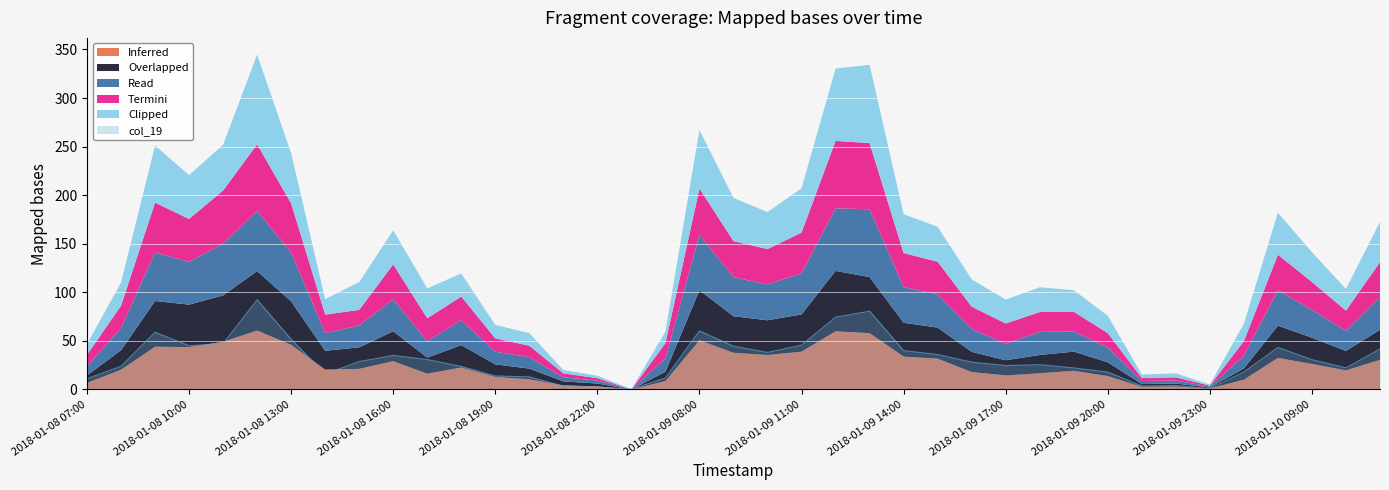

Reading left to right, extract all data points from this chart.

col_14: 6.7	20.3	44.0	43.6	49.1	60.6	45.9	20.5	21.2	29.1	16.3	22.6	12.9	10.5	4.2	3.2	0.0	8.7	50.7	37.8	35.5	38.9	59.9	58.0	33.8	31.8	17.9	14.5	16.7	19.2	13.8	2.7	3.0	1.0	10.1	32.5	26.3	19.7	30.5
col_15: 7.7	20.0	47.1	43.7	47.7	61.2	44.7	19.3	22.1	30.8	16.5	23.1	13.0	11.0	4.1	2.9	0.0	9.6	51.6	37.6	35.7	38.4	62.2	57.7	34.9	31.9	20.8	15.6	18.8	19.8	14.1	2.8	3.1	1.0	11.5	33.2	27.0	20.0	30.9
col_16: 9.5	22.6	49.8	44.0	53.2	62.0	50.1	18.3	22.5	32.9	16.8	25.7	13.0	11.7	4.2	3.0	0.0	13.5	57.1	40.2	36.9	42.2	64.4	69.8	36.6	34.3	23.4	16.8	23.7	20.7	15.2	3.1	3.2	1.0	12.9	36.3	28.5	20.7	33.8
col_17: 11.7	23.2	51.4	44.2	54.7	68.5	50.8	19.0	16.0	36.0	23.7	24.3	13.6	11.8	4.1	2.5	0.0	15.9	47.6	37.1	36.3	42.0	69.4	68.1	35.2	33.5	23.2	21.0	20.4	20.4	14.9	3.0	3.3	1.0	15.3	36.7	28.8	20.8	35.8
col_18: 11.1	23.8	58.9	45.1	47.1	92.3	51.6	15.9	28.7	35.0	30.8	23.8	13.9	13.0	3.5	2.5	0.3	11.9	60.2	44.6	38.1	45.6	74.4	80.6	40.0	35.9	28.1	24.6	25.5	22.2	17.9	3.6	4.1	1.0	18.0	43.3	30.7	22.3	41.5
col_19: 11.1	23.8	58.9	45.1	47.1	92.3	51.6	15.9	28.7	35.0	30.8	23.8	13.9	13.0	3.5	2.5	0.3	11.9	60.2	44.6	38.1	45.6	74.4	80.6	40.0	35.9	28.1	24.6	25.5	22.2	17.9	3.6	4.1	1.0	18.0	43.3	30.7	22.3	41.5